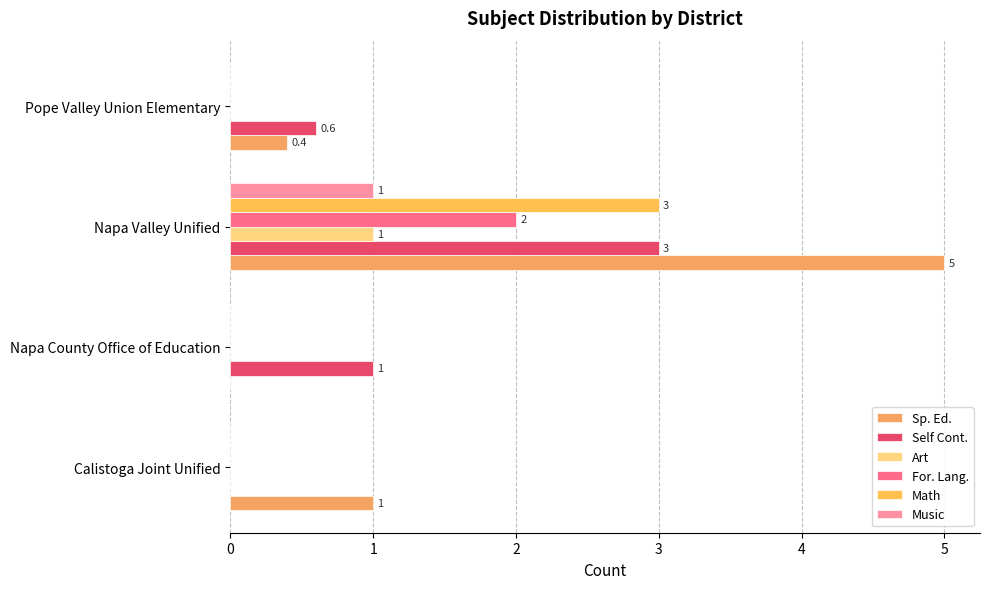

How many positive values does the Sp. Ed. series have?

3